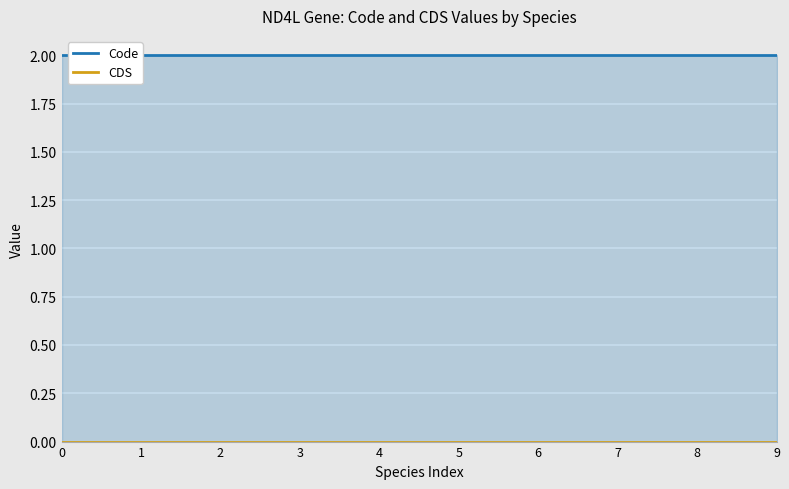

Count the number of categories in the chart.

10